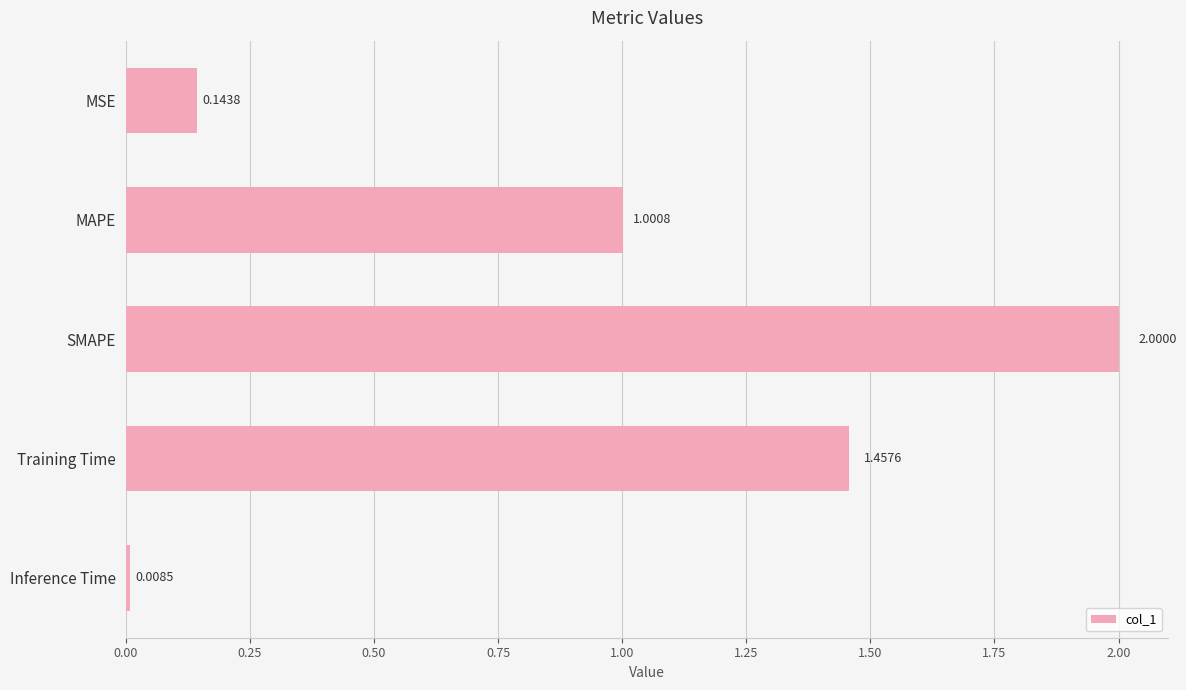

Rank the categories by value from highest to lowest.

SMAPE, Training Time, MAPE, MSE, Inference Time